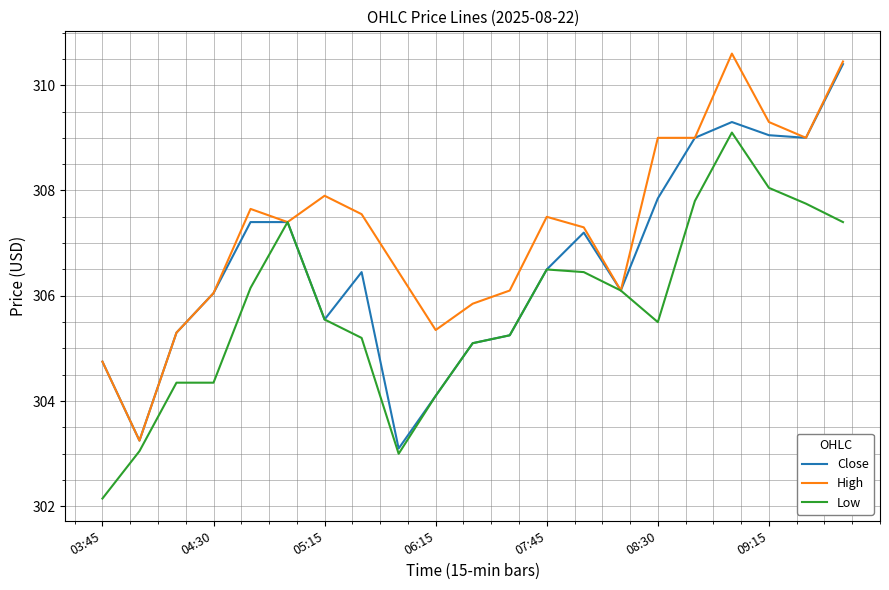

What is the minimum value shown in the chart?

302.1